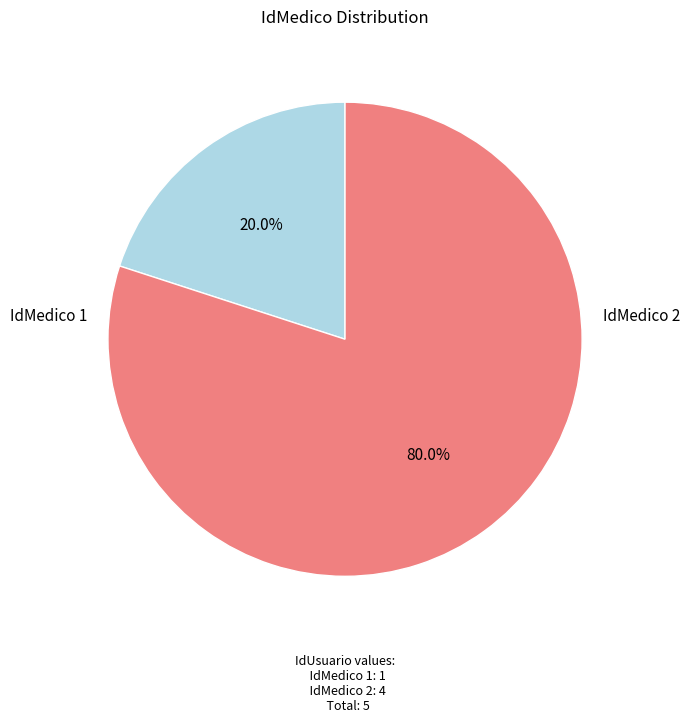

Is there any slice that represents more than half of the pie?

Yes